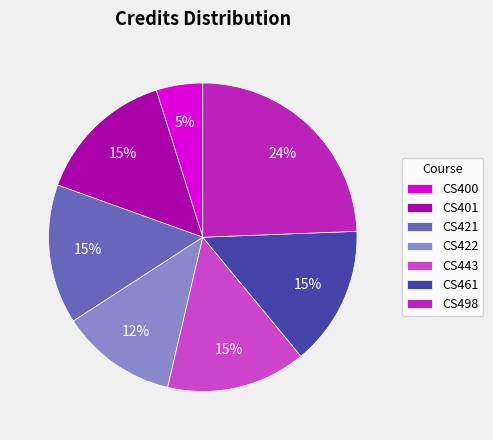

True or false: CS421 accounts for 15% of the total.

True